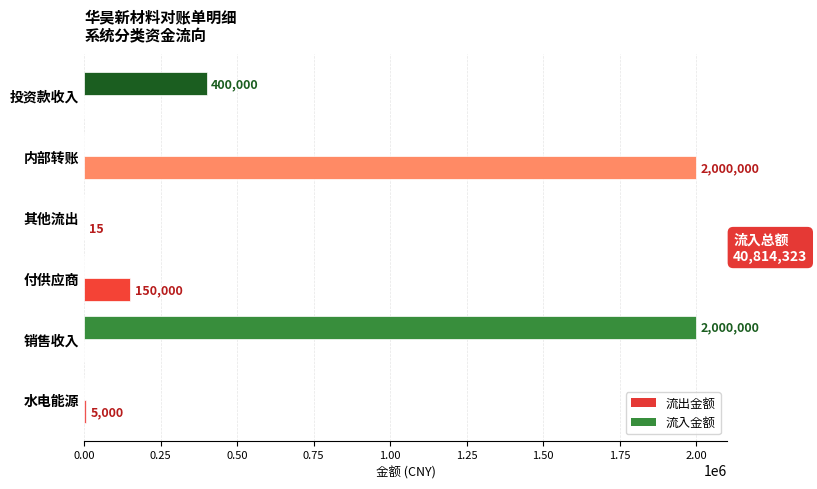

What is the highest value of the 流出金额 series?

2000000